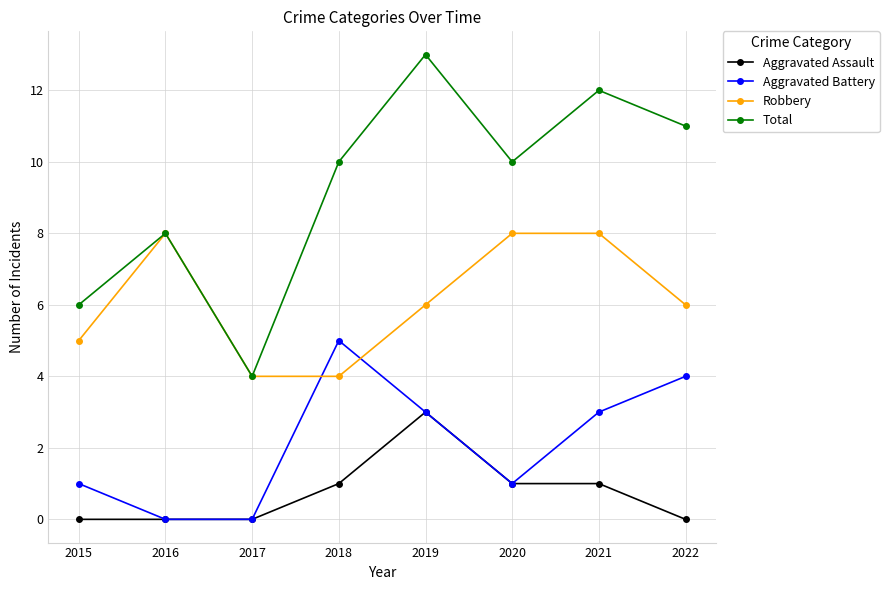

Between 2020 and 2022, which series saw the biggest shift?

Aggravated Battery